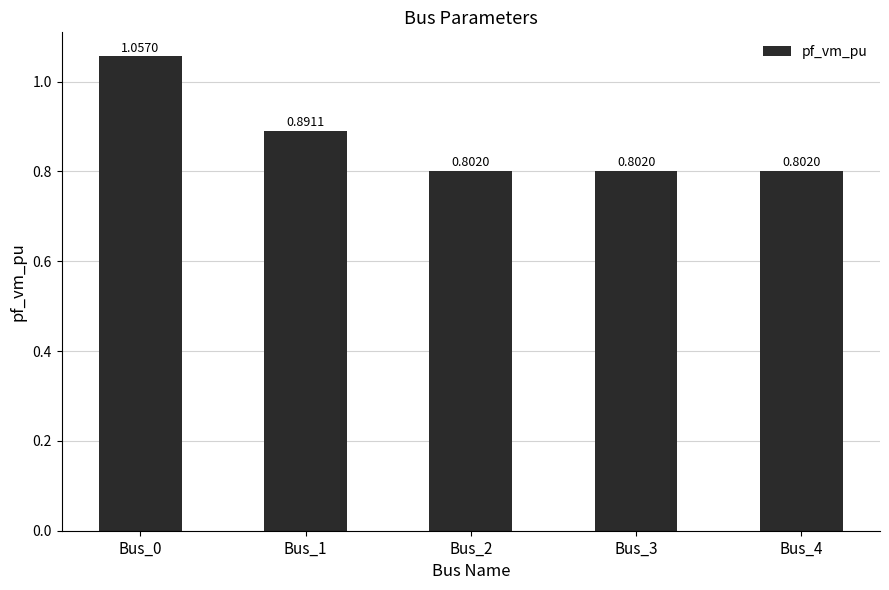

What is the difference between the maximum and second lowest values?

0.3